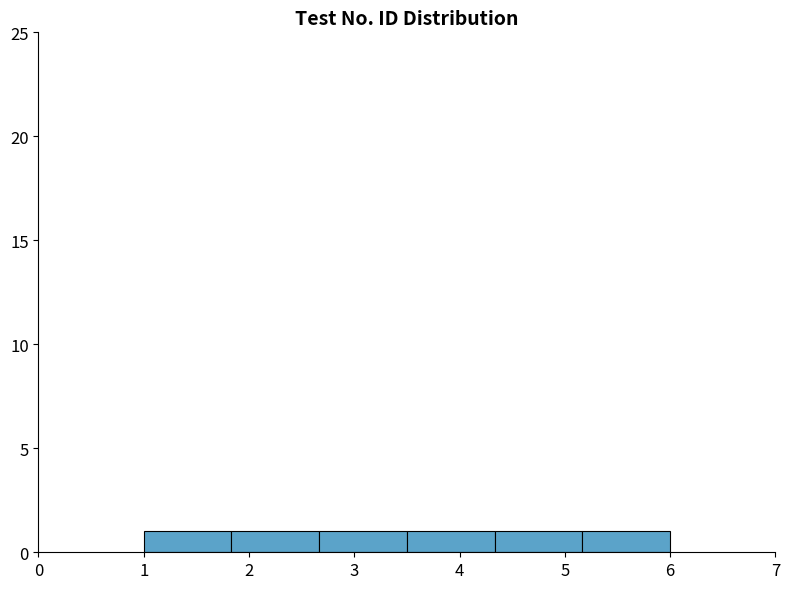

What is the height of the bar covering 4.3 to 5.2 on the x-axis? Neither the bar edges nor the heights are printed on the chart, so give them approximately, as read against the axes.

1